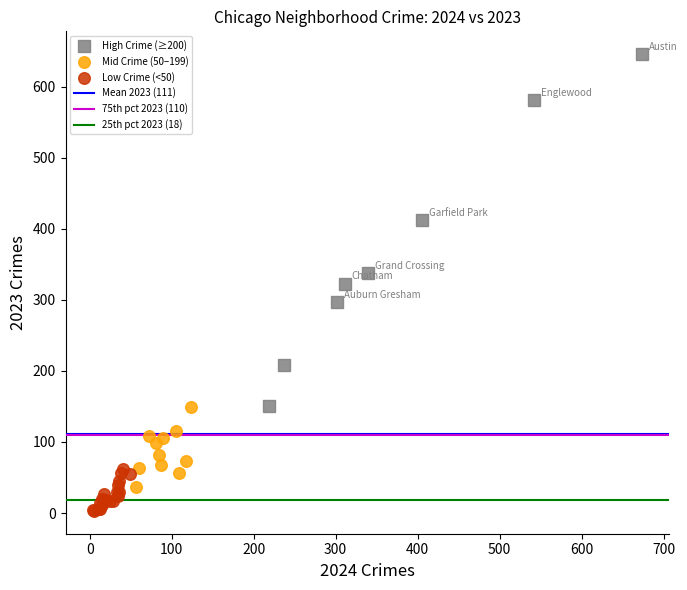

Which series contains the lowest Y value?

Low Crime (<50)